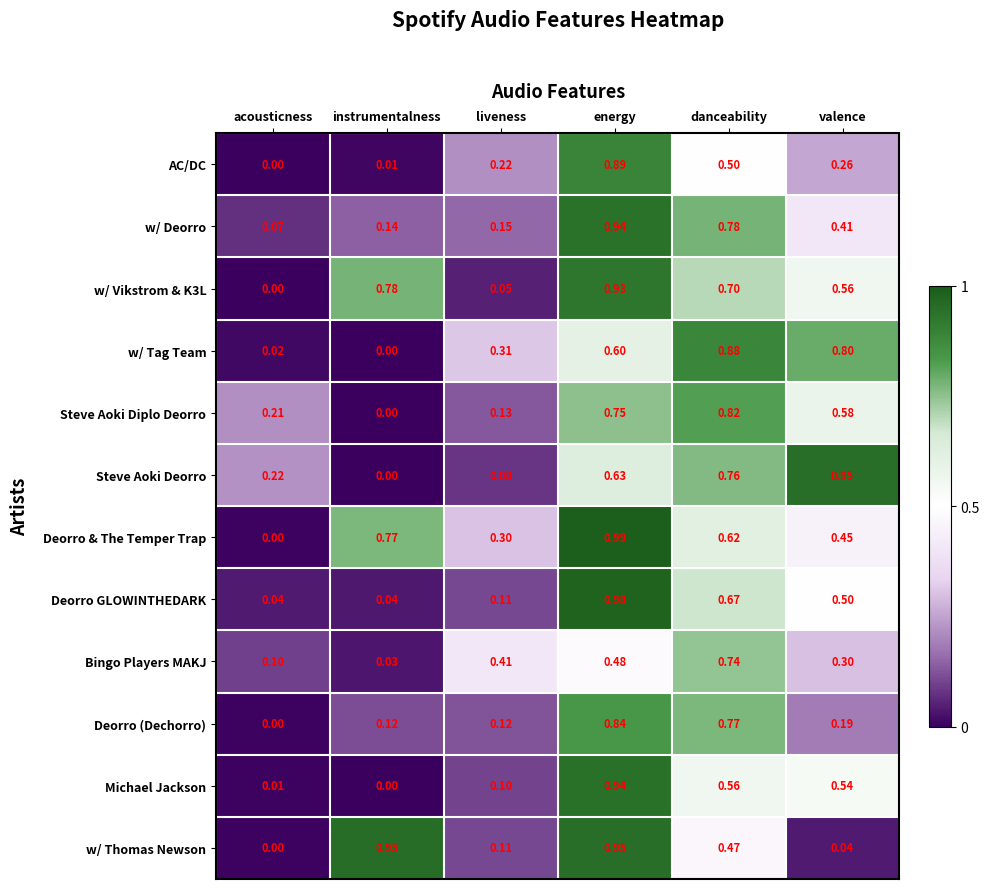

At which label is w/ Vikstrom & K3L closest to 0?

acousticness